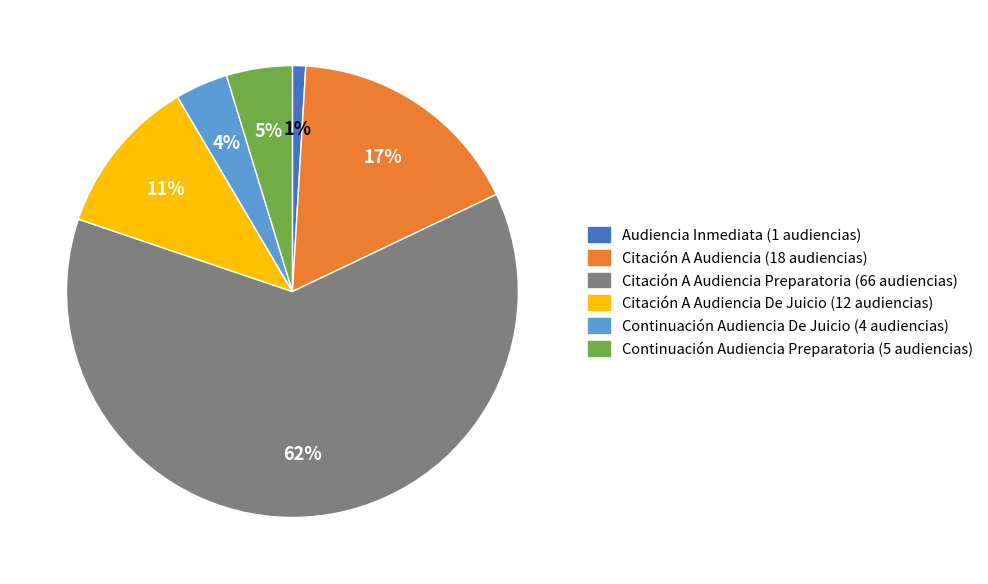

To the nearest percent, what is the average slice percentage?

17%